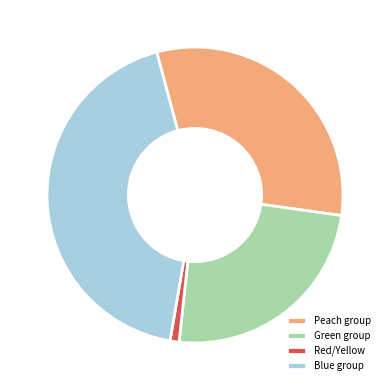

Is it true that Red/Yellow is 15% of the pie?

False